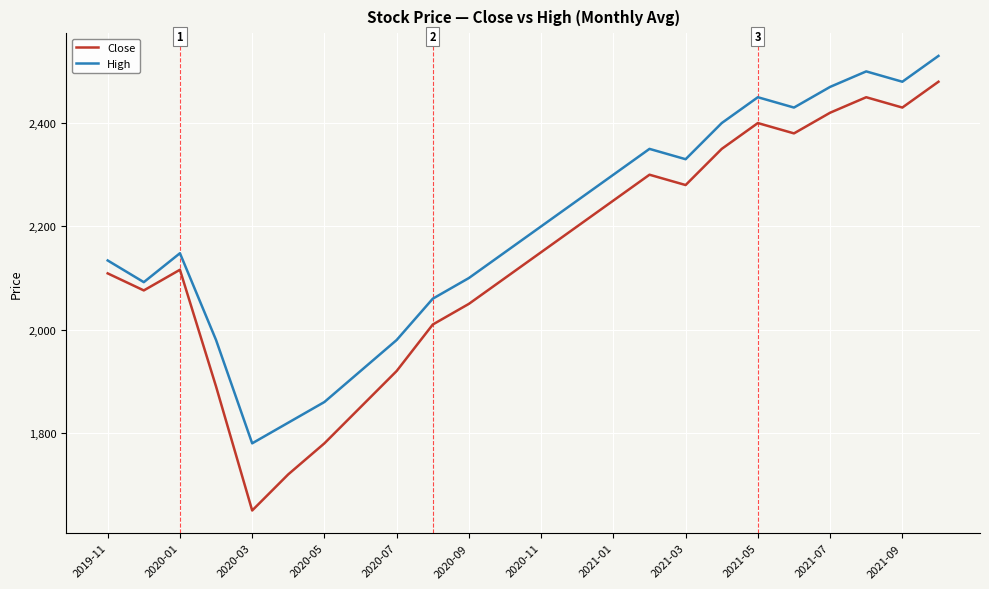

Rank the series by their average value, from highest to lowest.

High, Close